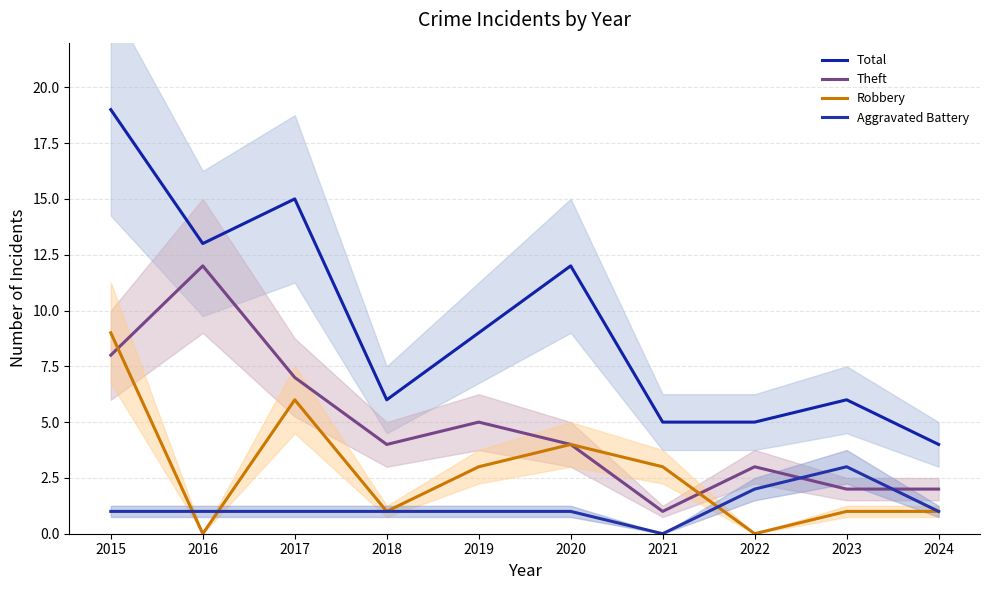

What is the value of the Theft point at the 10th from the left?

2